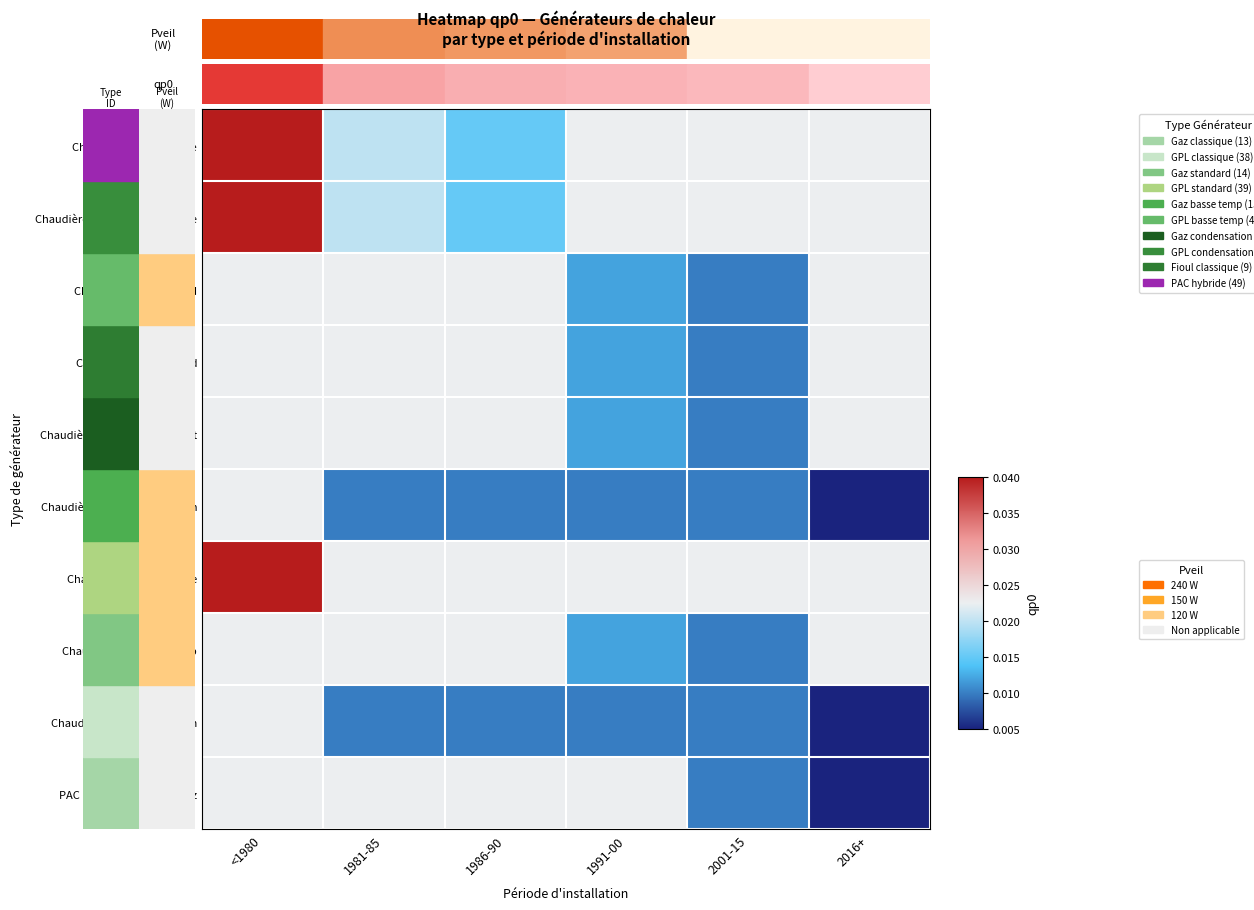

Rank the series at <1980 from lowest to highest value.

Chaudière gaz standard, Chaudière gpl standard, Chaudière gaz basse températ, Chaudière gaz à condensation, Chaudière gpl basse temp, Chaudière gpl condensation, PAC hybride chaudière gaz, Chaudière gaz classique, Chaudière gpl/propane/butane, Chaudière fioul classique